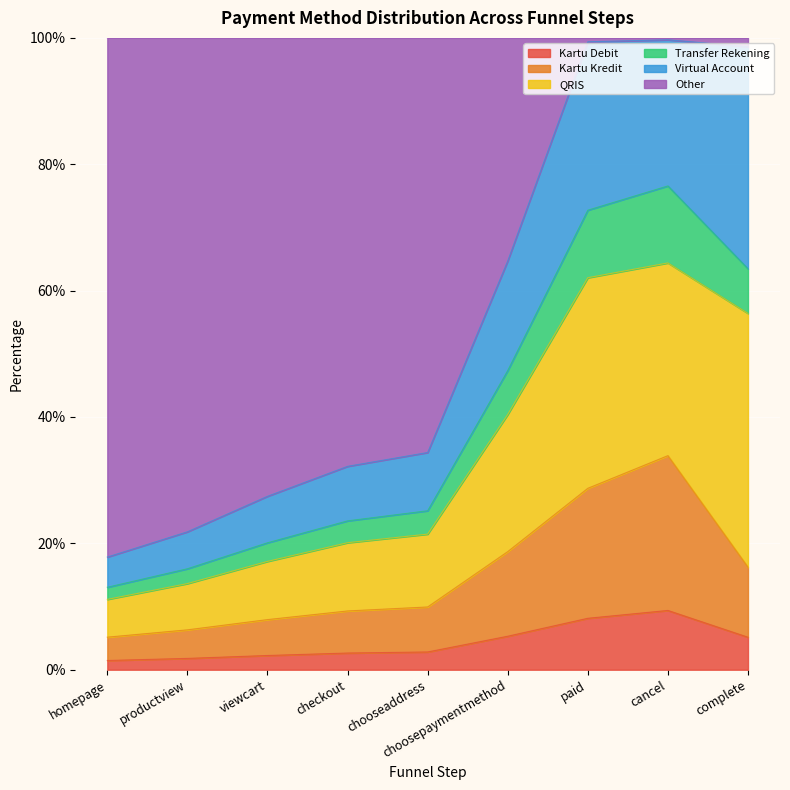

Is it true that Kartu_Debit_percentage equals 0.1 at complete?

False